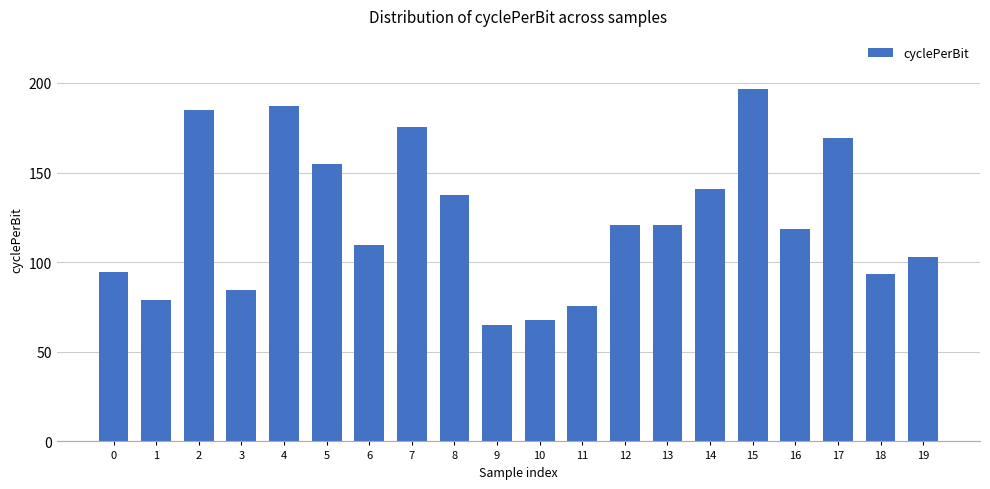

What is the sum of the values at 14 and 2?

326.0